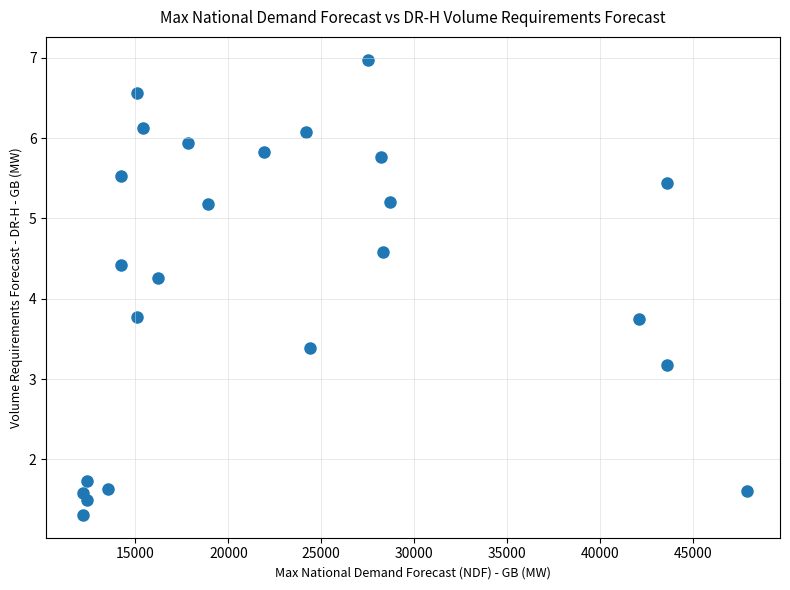

What is the range of Y values (max minus min)?

5.7